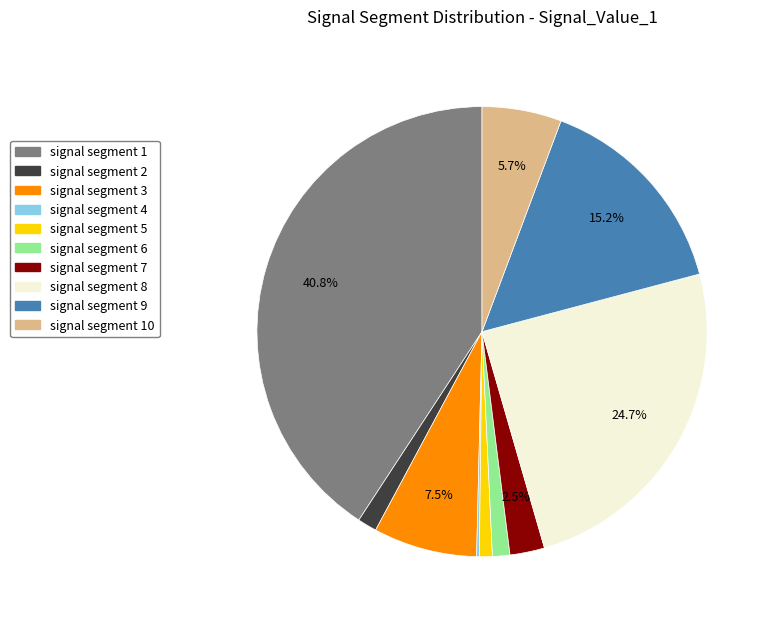

Does any single category account for the majority?

No